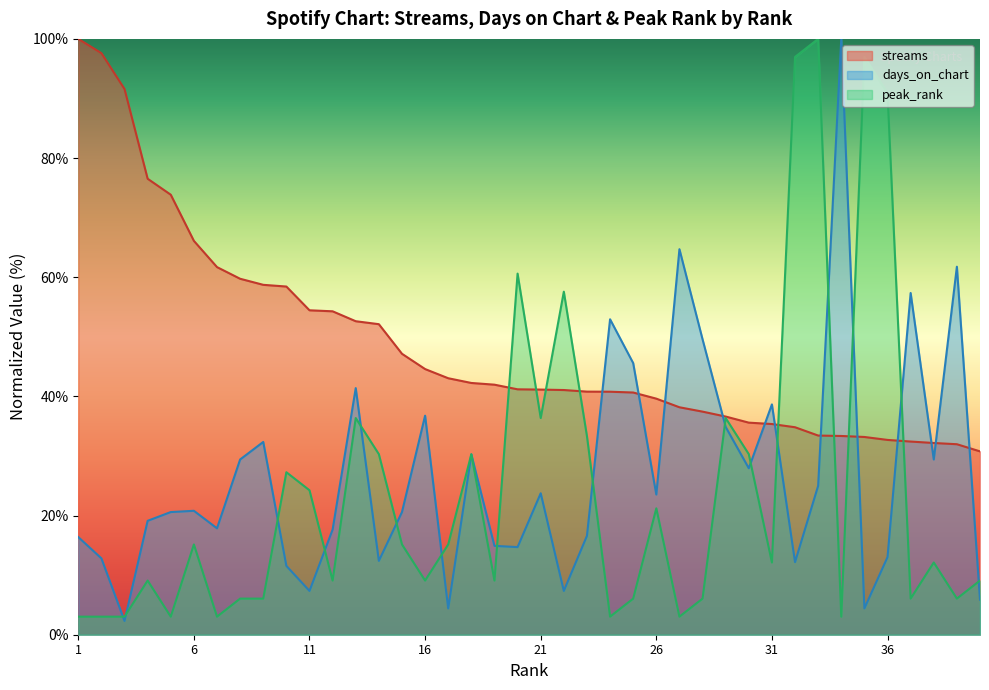

How many intersections are there between peak_rank and streams?

8